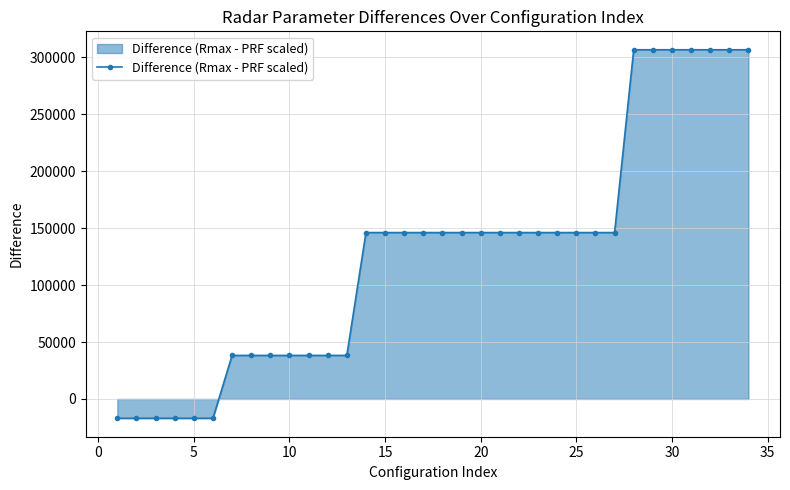

Does the chart have visible grid lines?

Yes